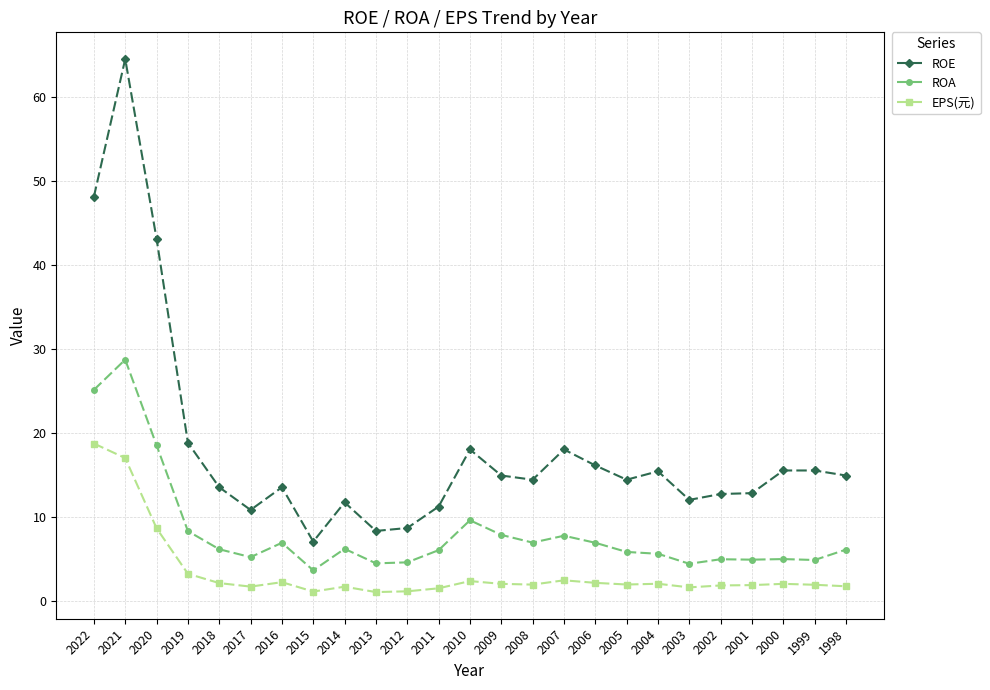

Which label corresponds to the largest value in the chart?

2021